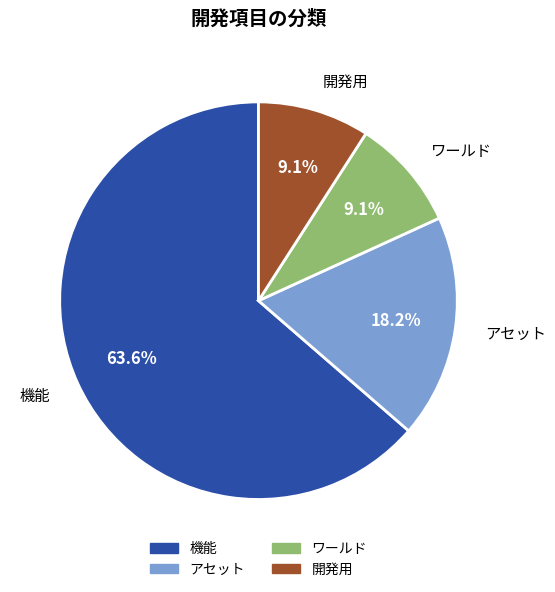

Is there a majority slice in this chart?

Yes